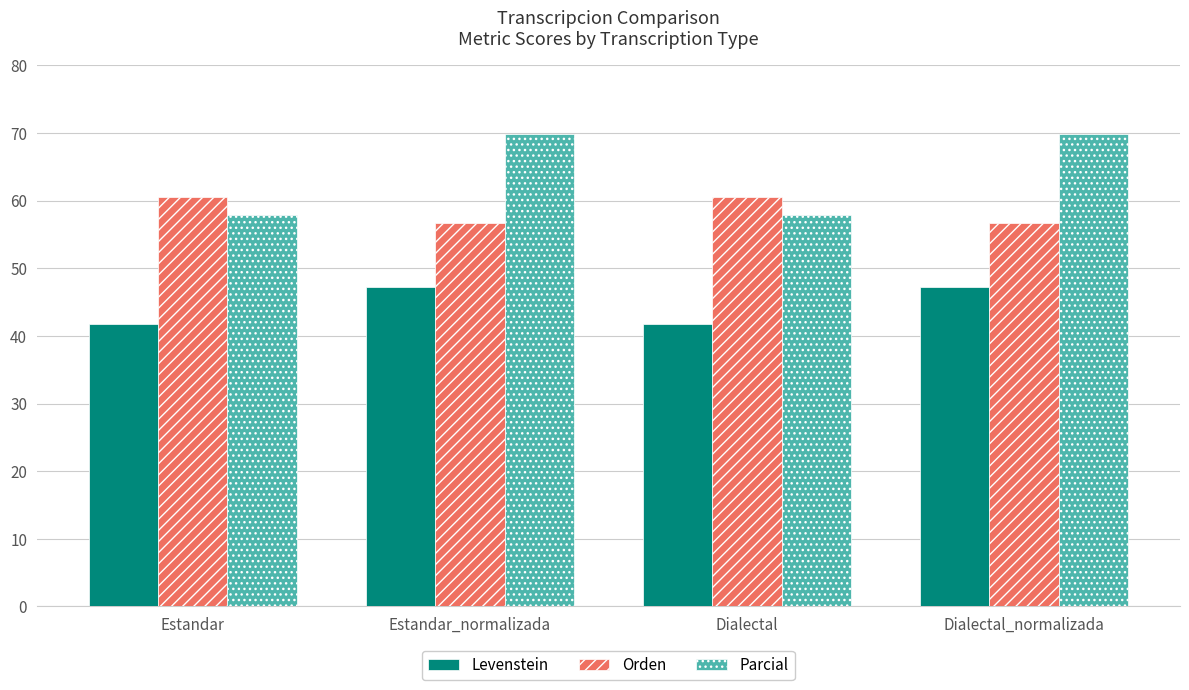

Rank the series by their maximum value, from highest to lowest.

Parcial, Orden, Levenstein